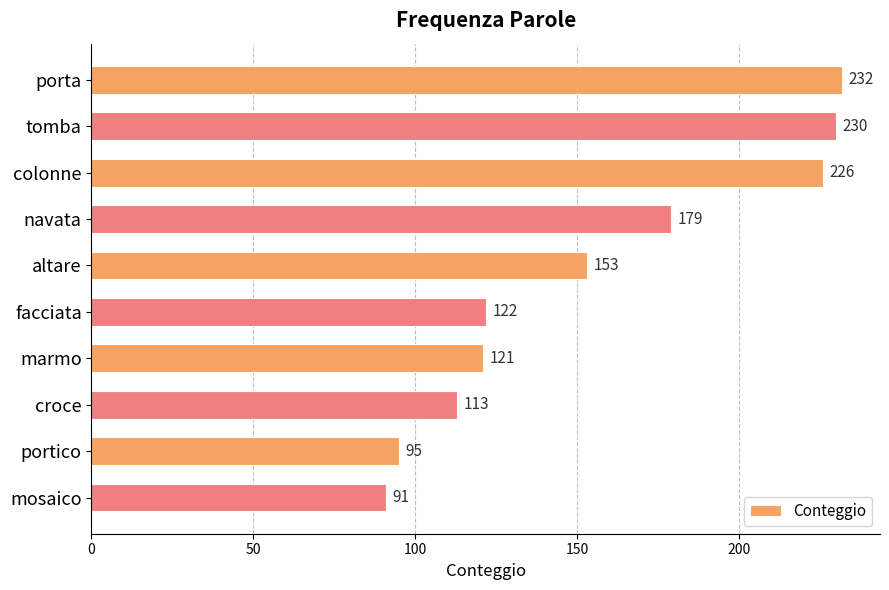

Rank the categories by value from highest to lowest.

porta, tomba, colonne, navata, altare, facciata, marmo, croce, portico, mosaico